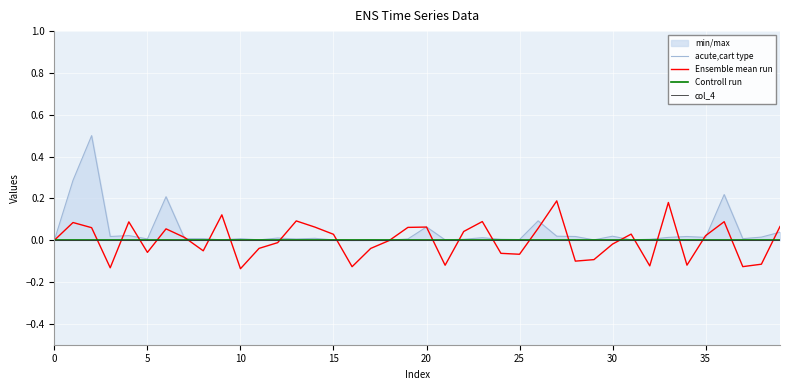

True or false: acute,cart type has more than 2 points higher than both neighbors.

True